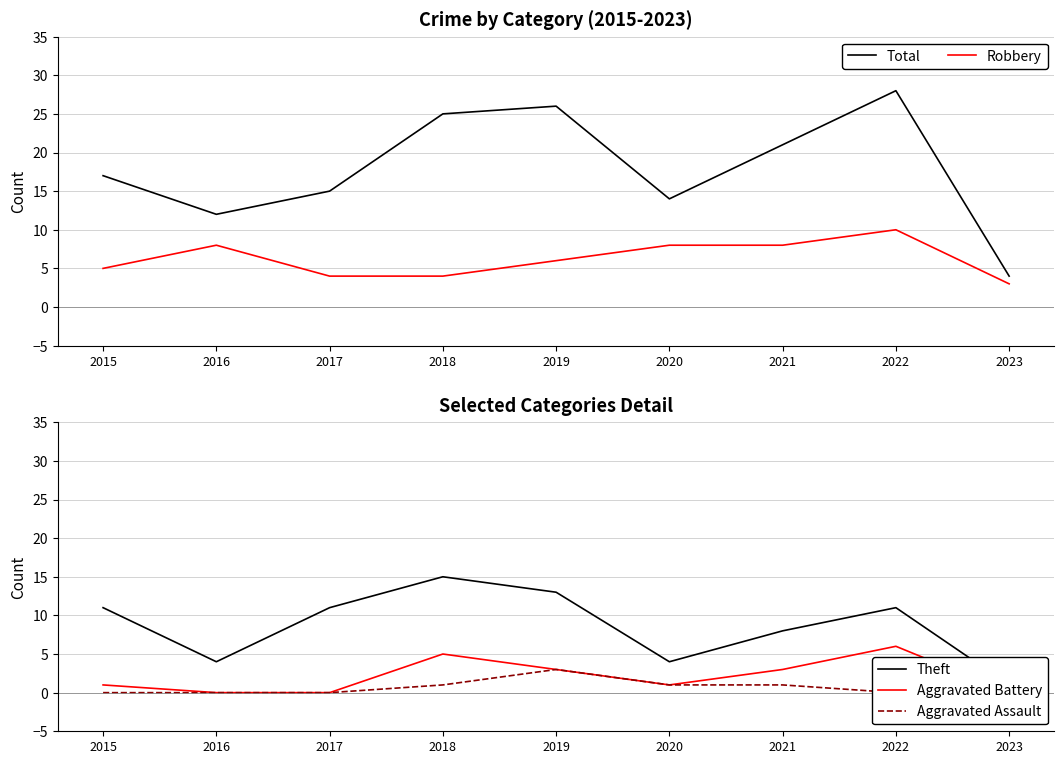

What are all the series names shown in the legend?

Total, Robbery, Theft, Aggravated Battery, Aggravated Assault